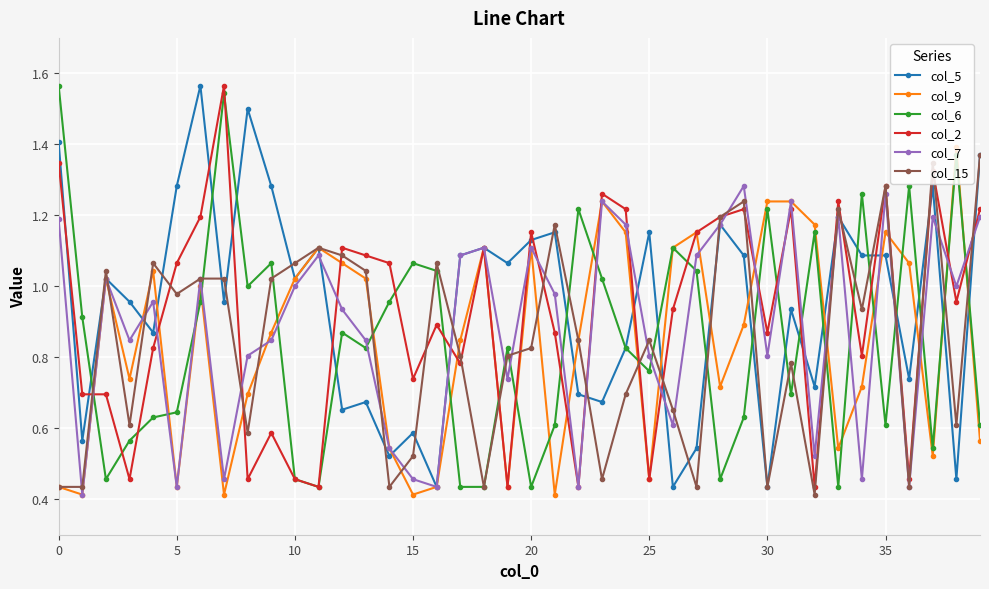

True or false: col_9 has more than 2 interior local peaks.

True